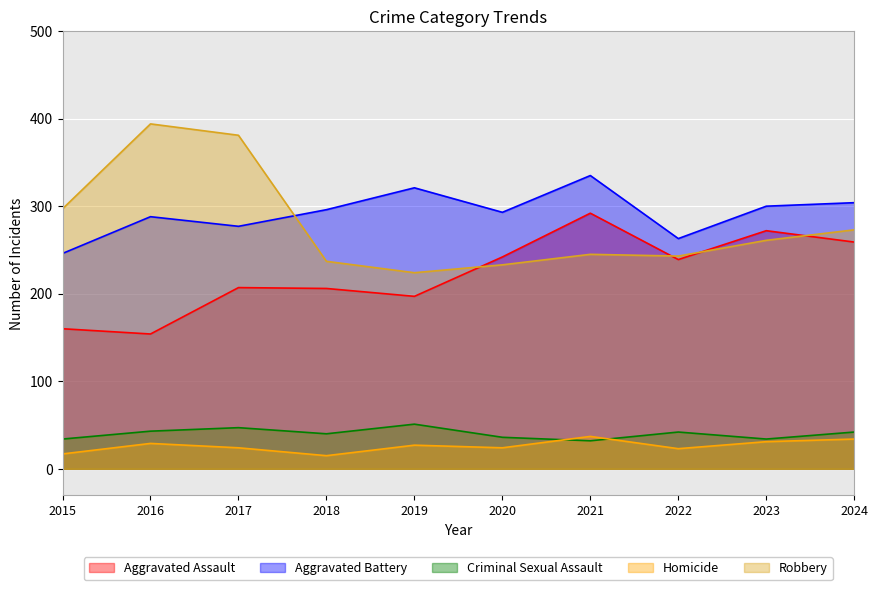

Where is the first local minimum for Homicide?

2018